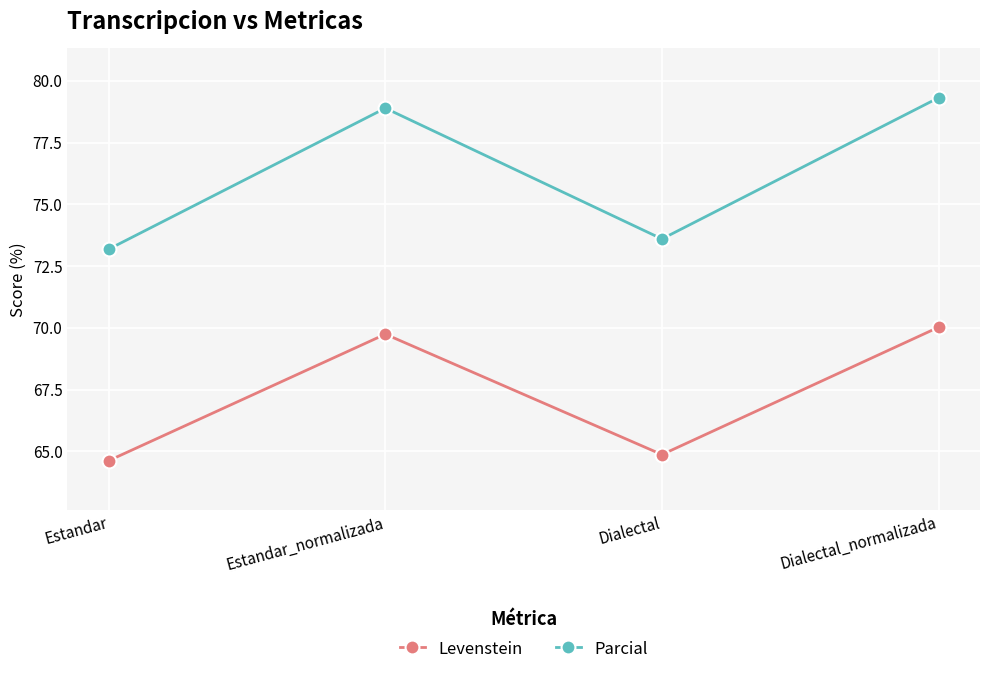

At how many categories does at least one series exceed 71?

4